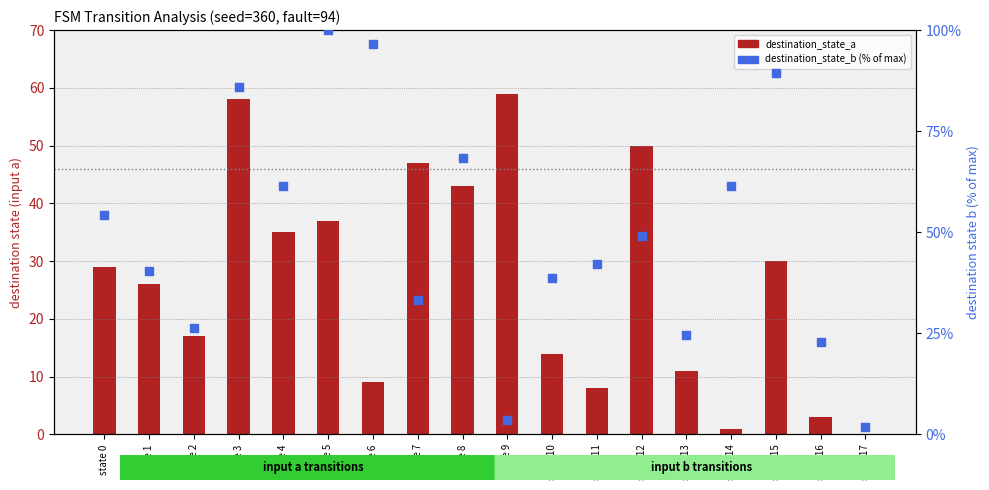

Which series has the largest total across all categories?

destination_state_b (% of max)